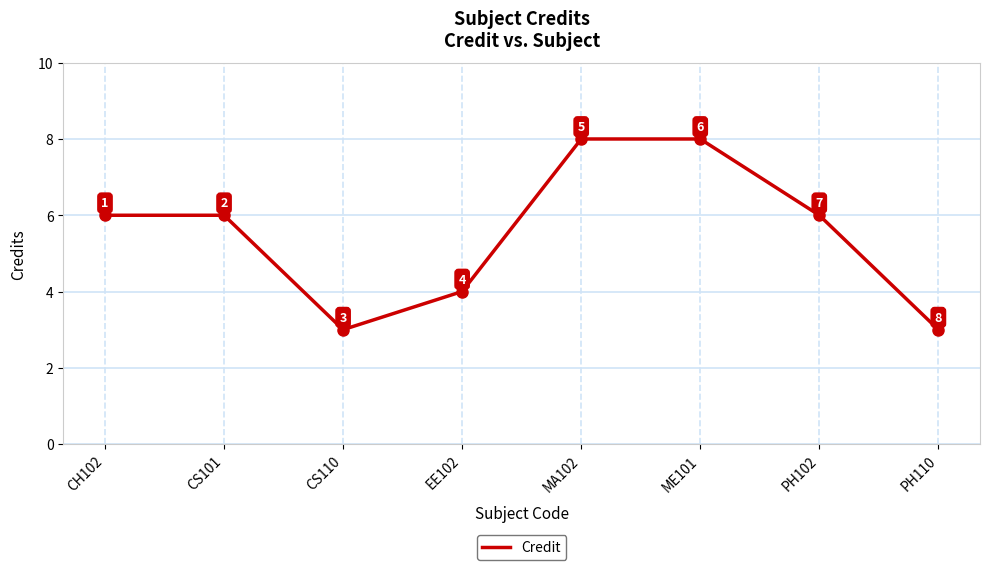

The chart shows a value of 3 at CS101. True or false?

False